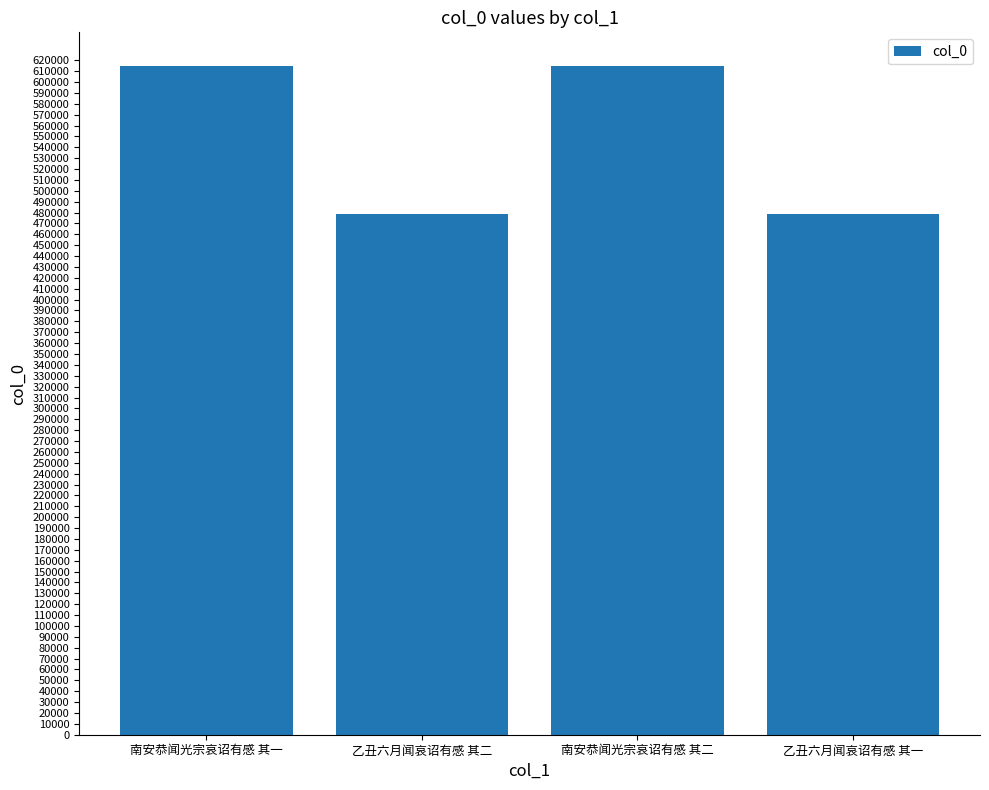

True or false: the data shows 198550 at 南安恭闻光宗哀诏有感 其二.

False